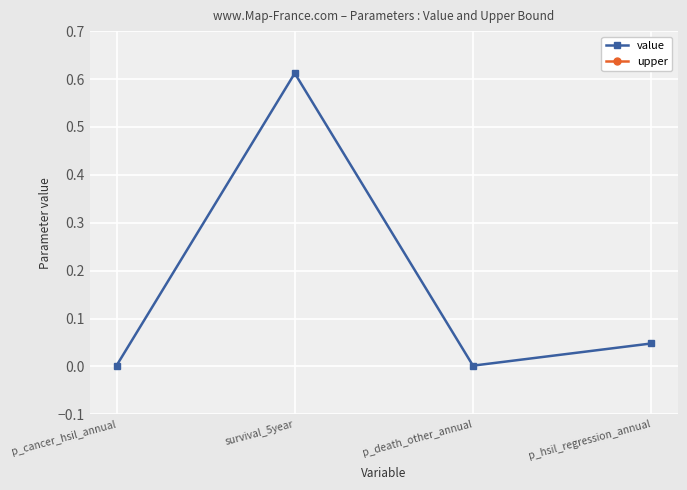

Is the value of value at p_hsil_regression_annual greater than the value of upper at survival_5year?

Yes